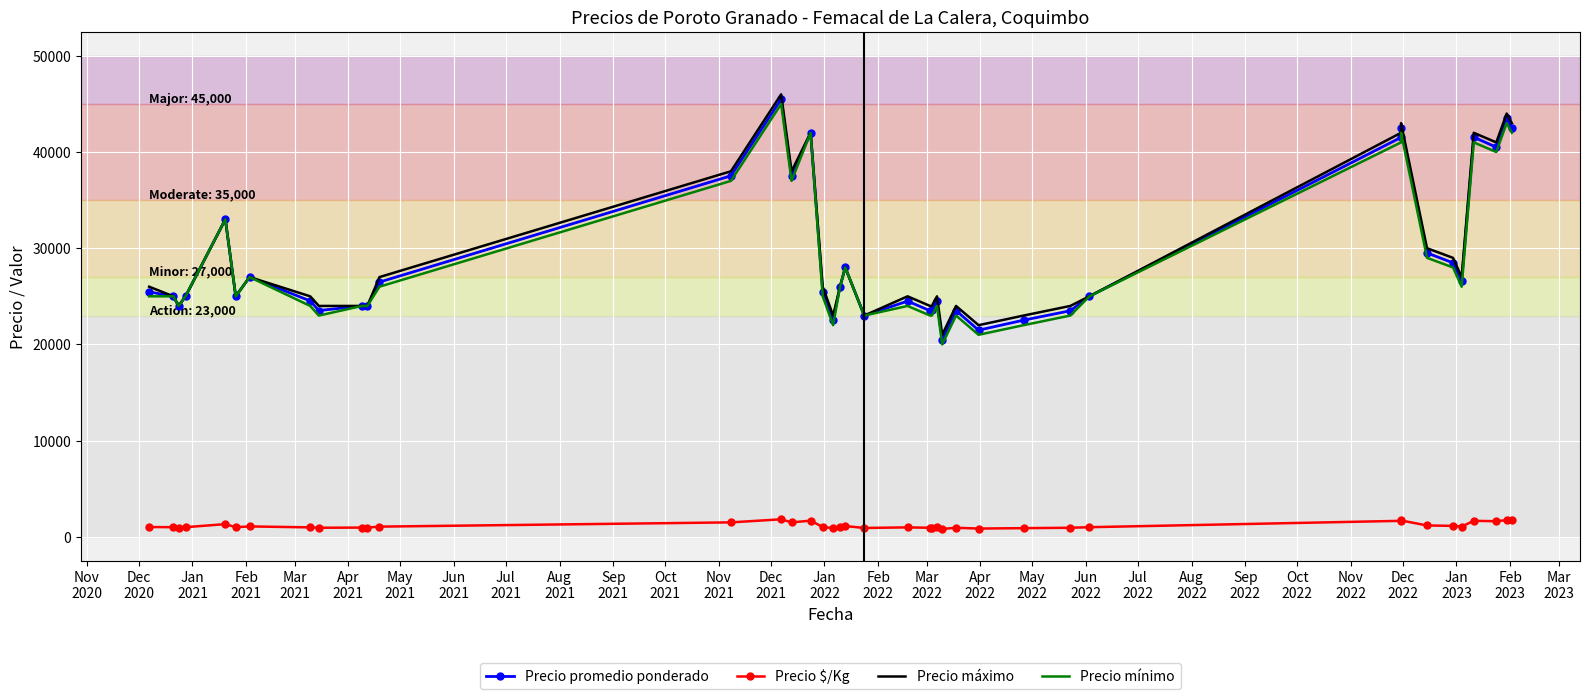

At how many categories does at least one series exceed 32966?

11